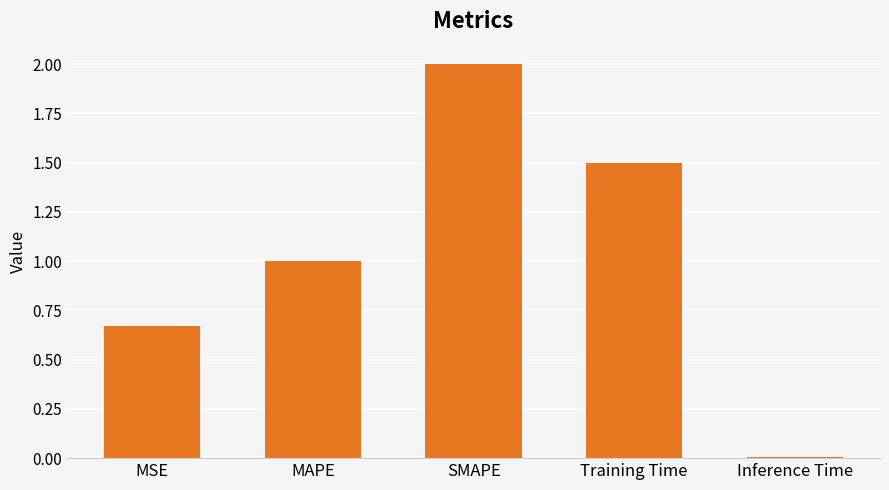

True or false: the data shows 2.0 at SMAPE.

True